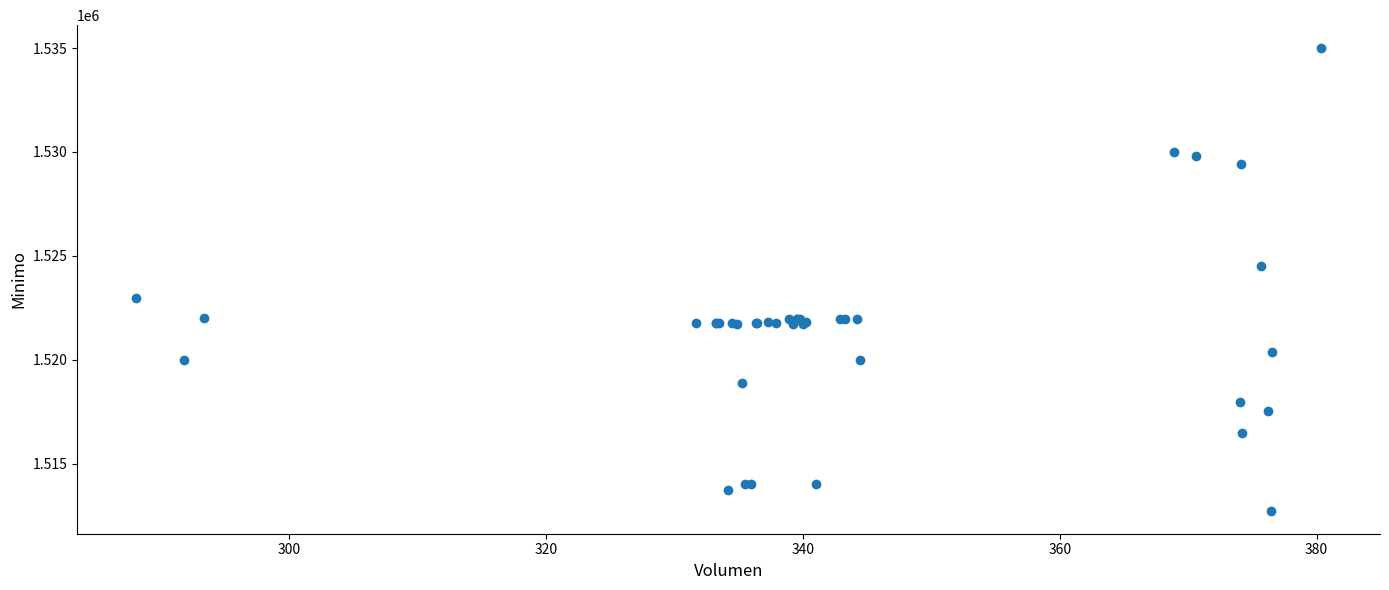

What Y value in the scatter plot is closest to 1523862?

1524513